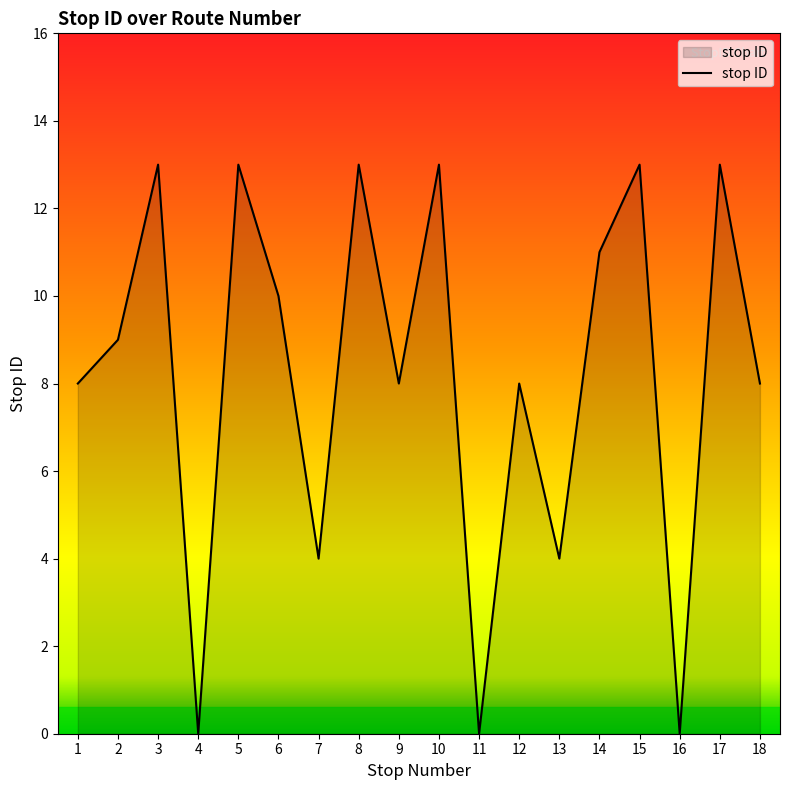

The chart shows a value of 3 at 18. True or false?

False